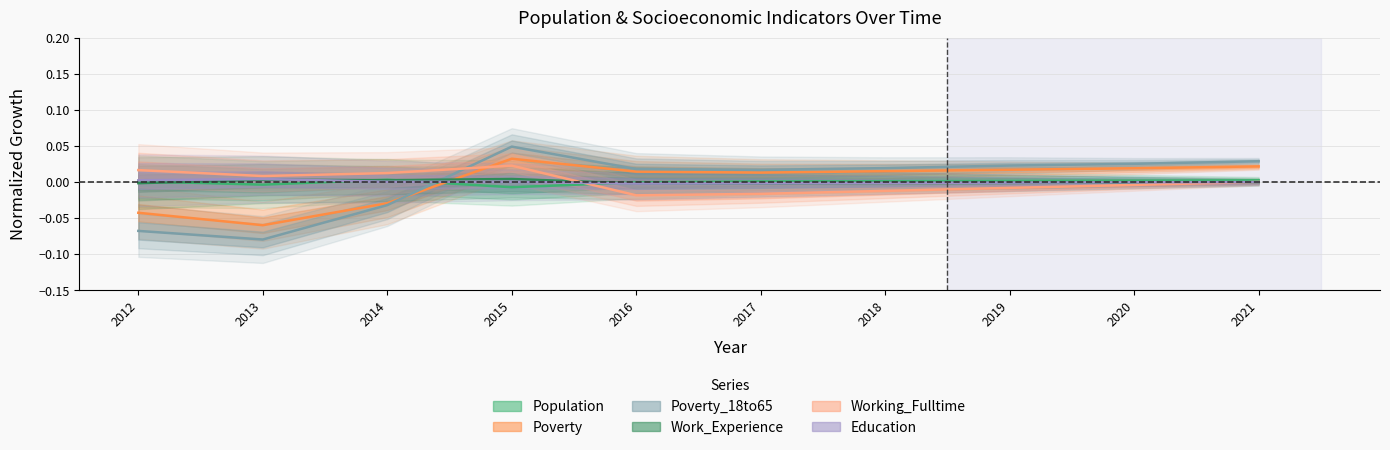

At how many categories does at least one series exceed 0?

10